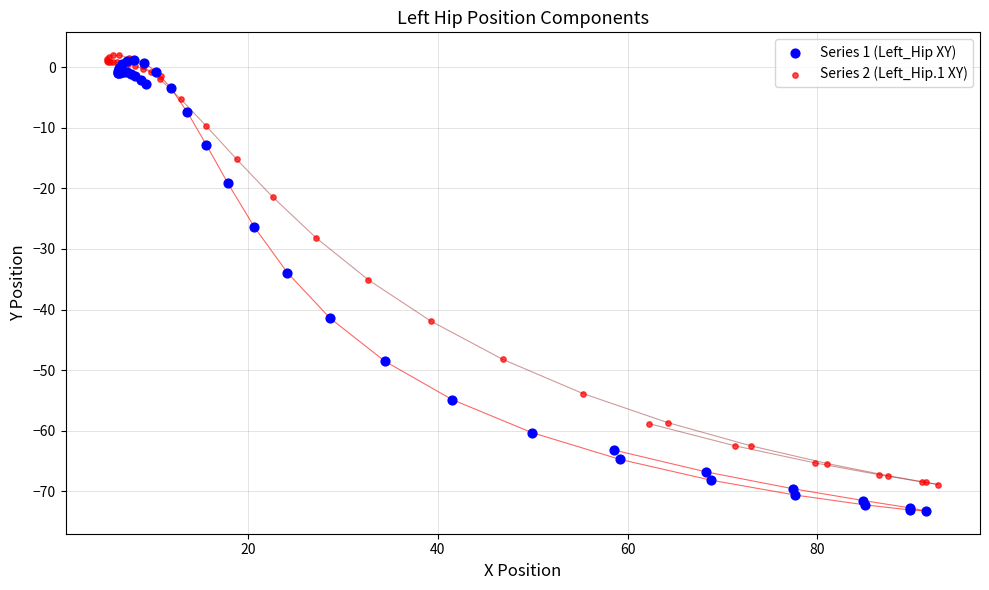

Which series contains the lowest Y value?

Series 1 (Left_Hip XY)